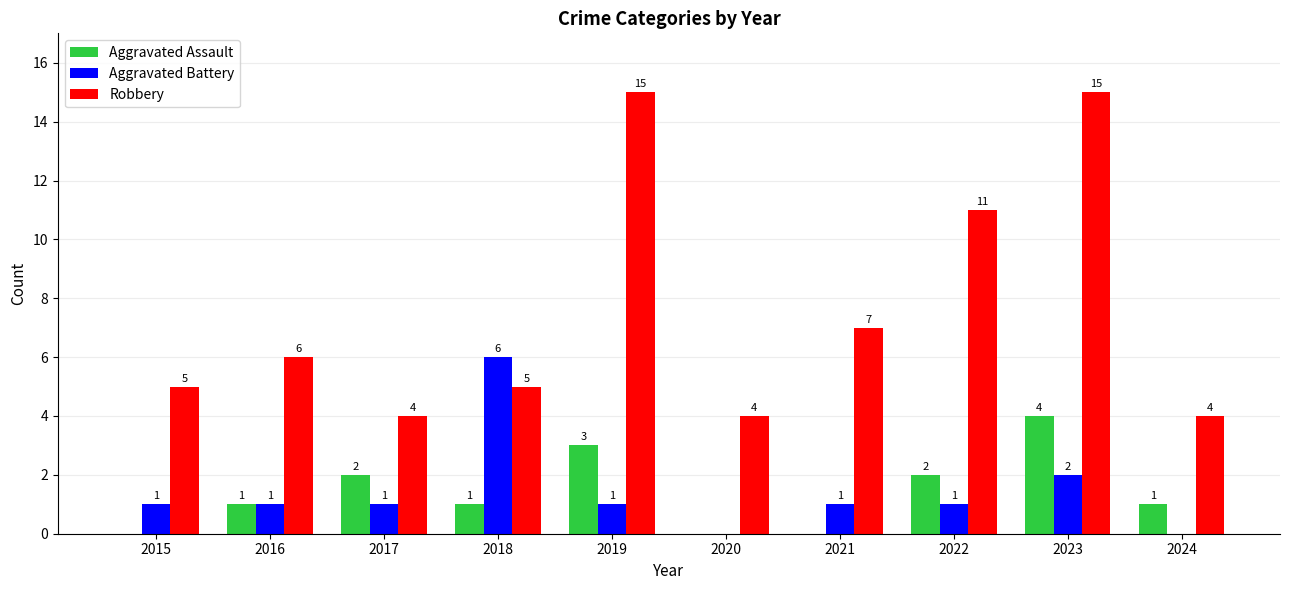

The value of Aggravated Assault at 2020 is -1. True or false?

False